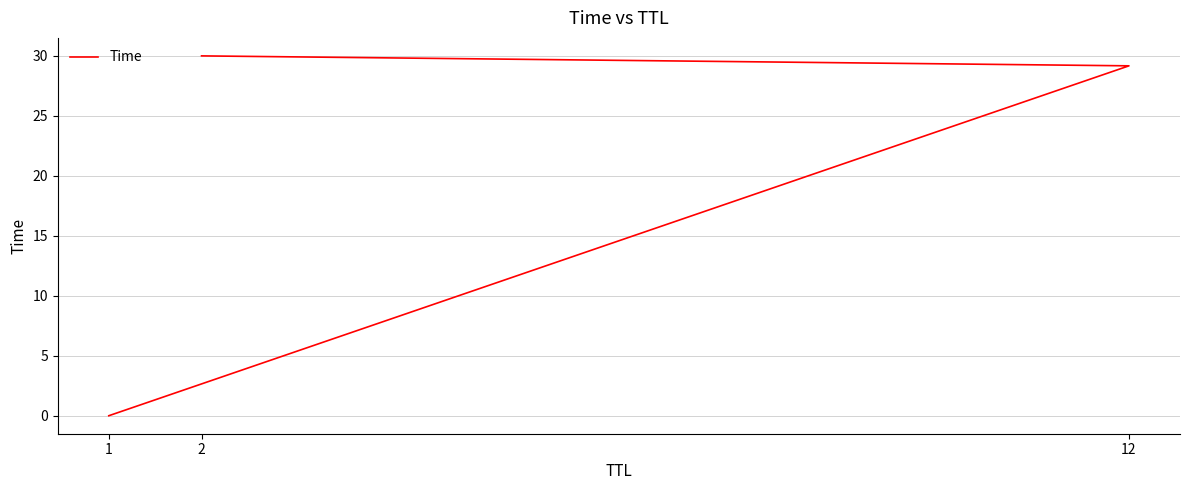

What is the sum of the values at 12 and 2?

59.2